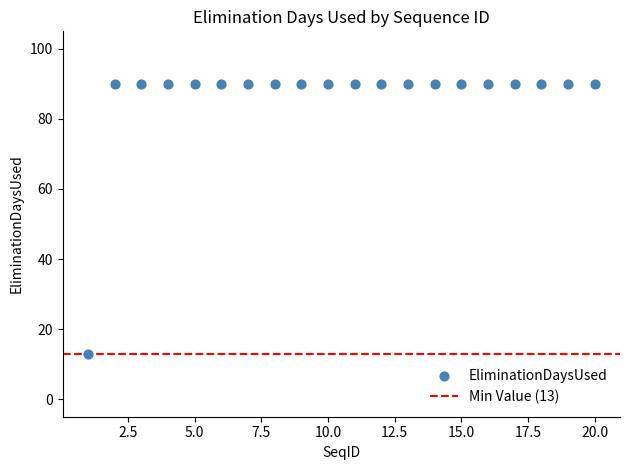

What is the range of X values (max minus min)?

19